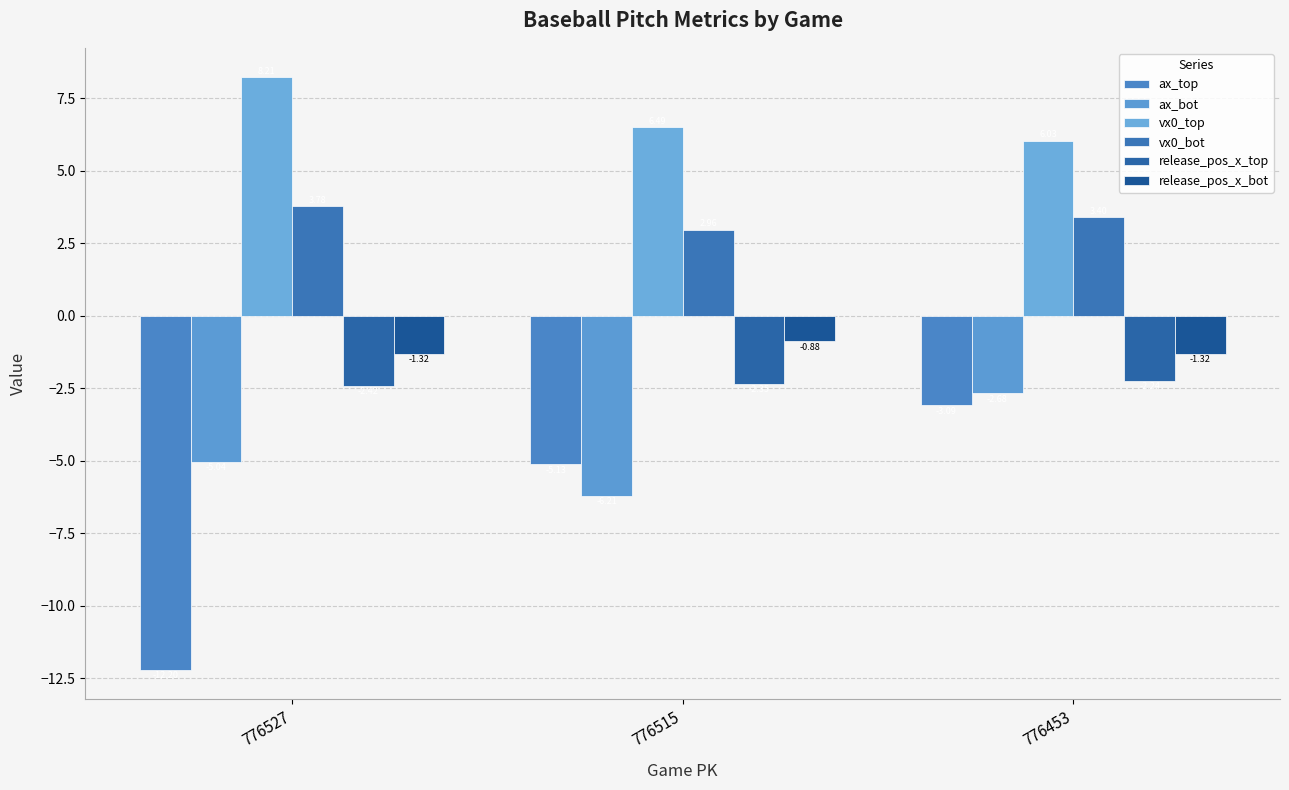

How many data points in vx0_bot are above 3?

2